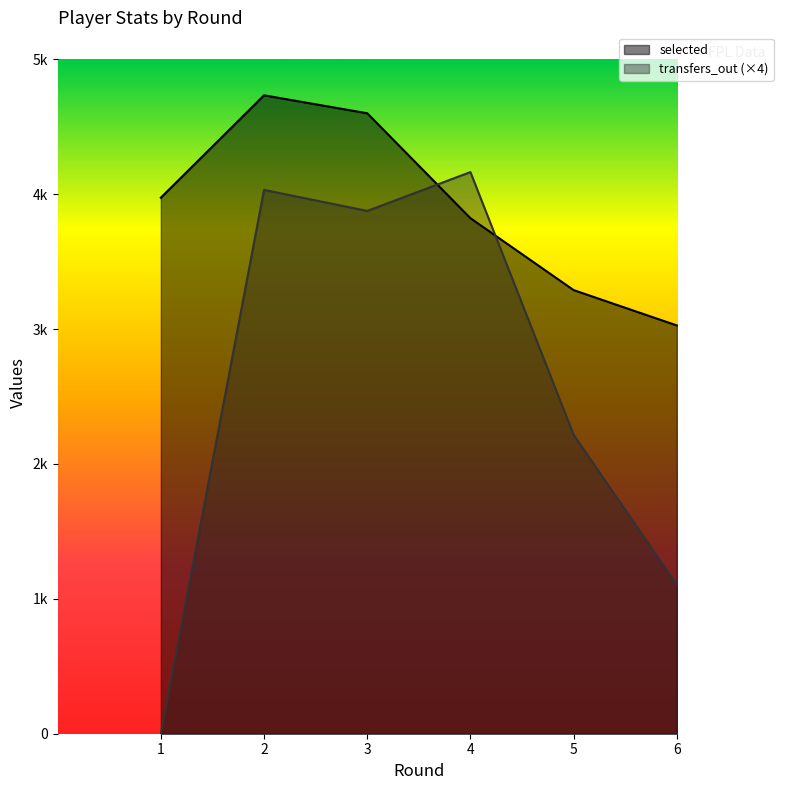

Which series has the largest total across all categories?

selected